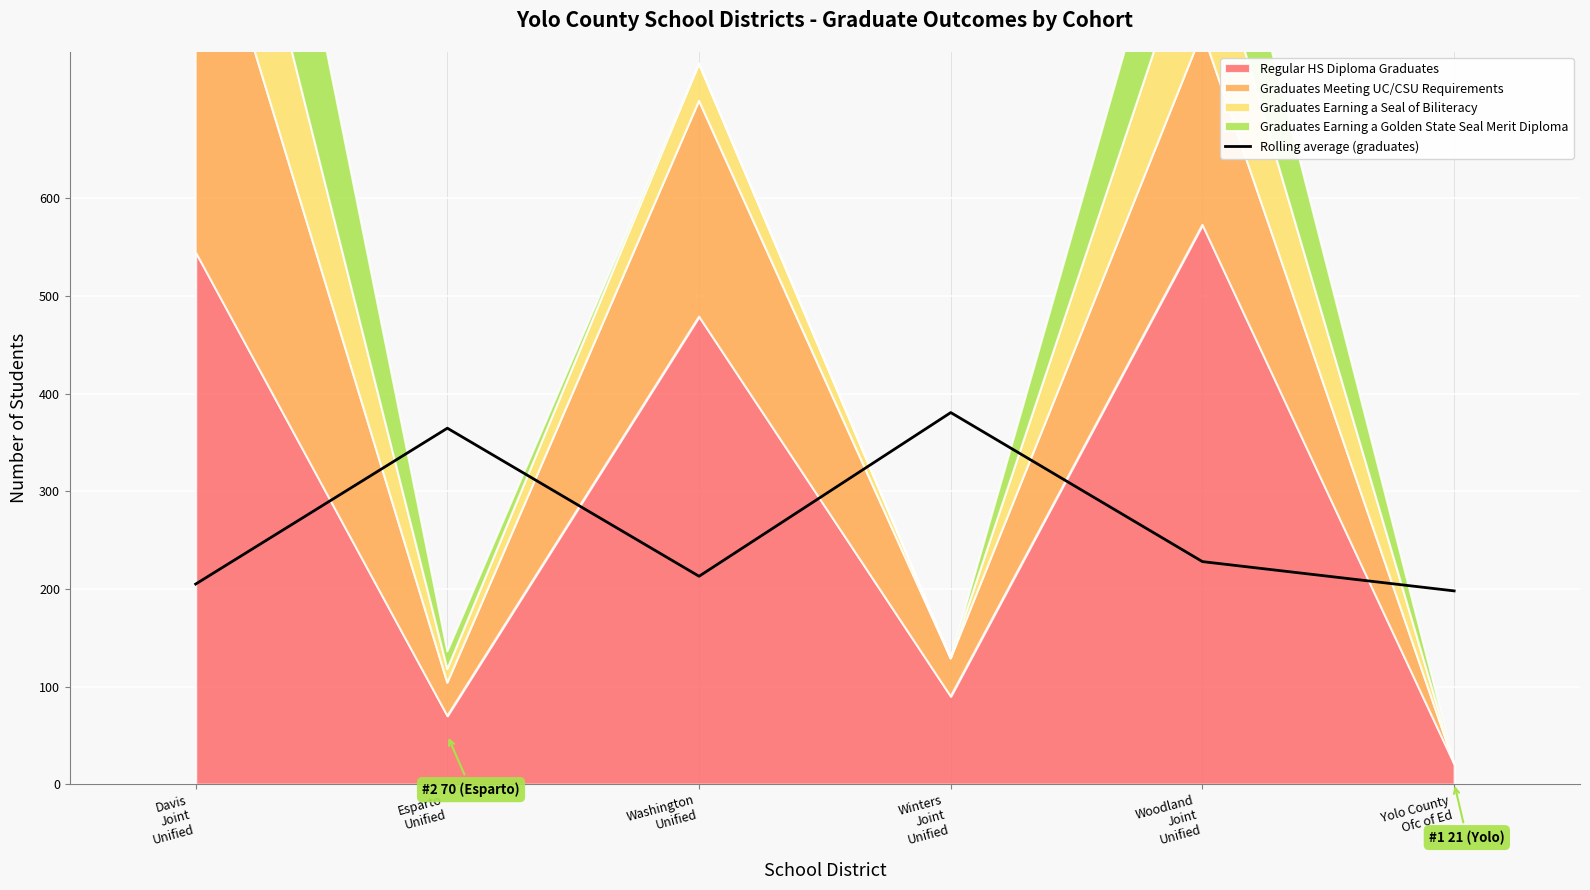

What is the change in value from Davis
Joint
Unified to Esparto
Unified?

+159.7